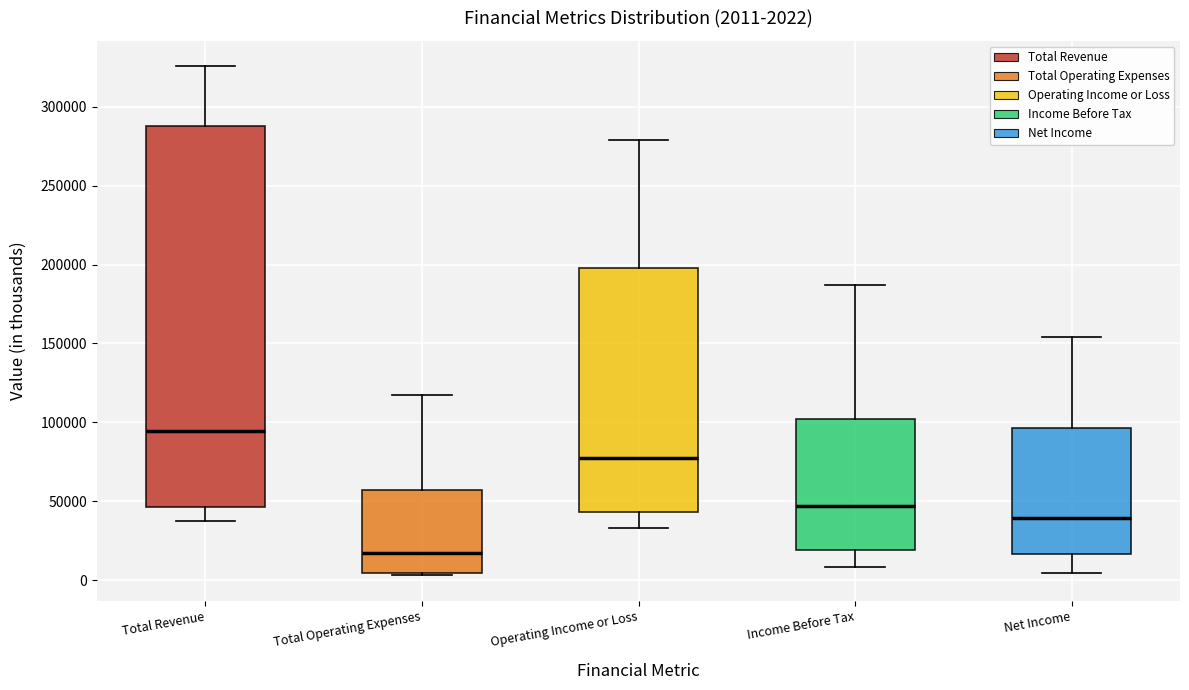

Which box has the highest median line?

Total Revenue